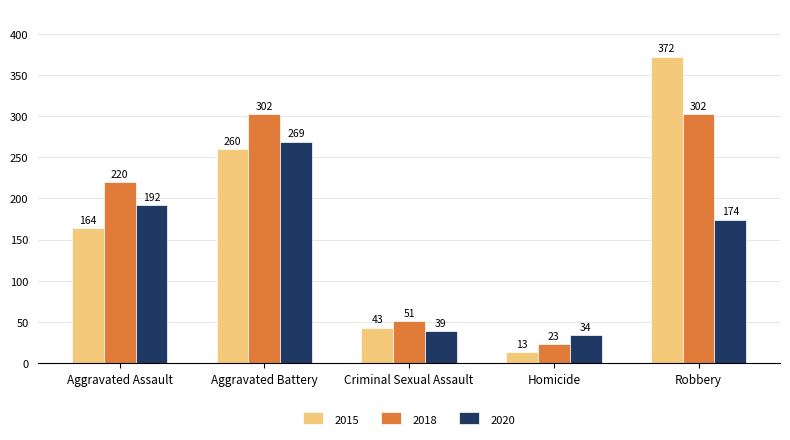

How many series are shown in this chart?

3